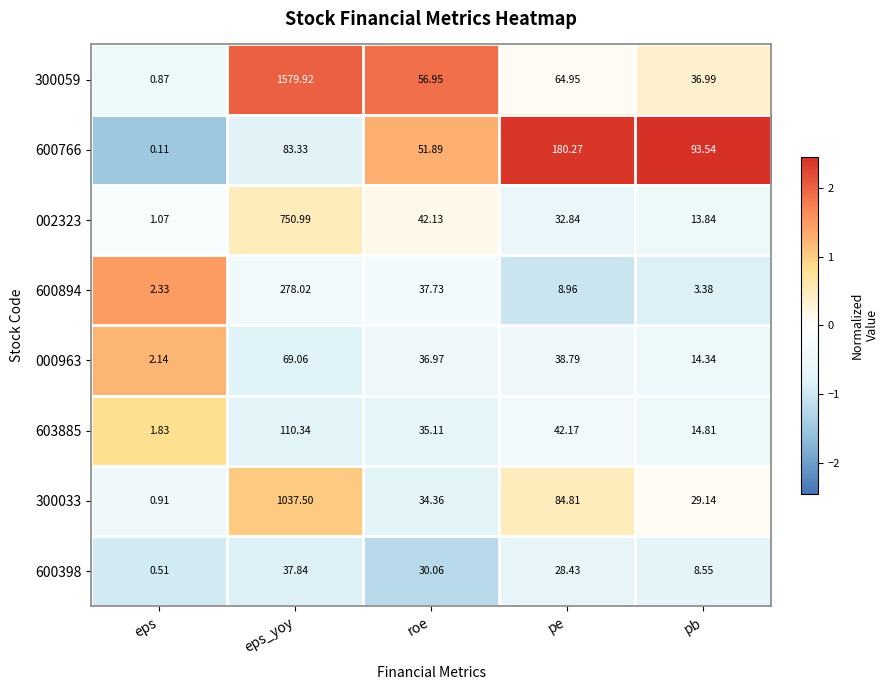

How many values in the 600894 series are below 8?

2